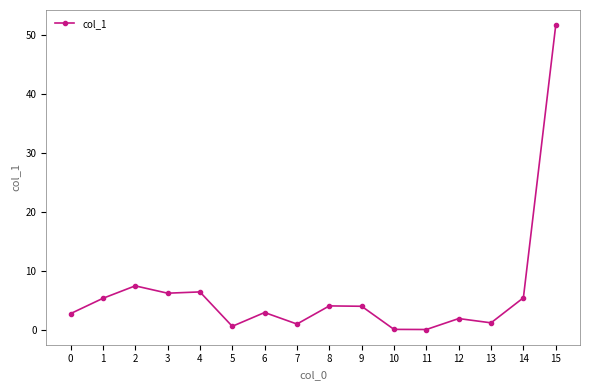

What is the approximate value at 12?

1.9